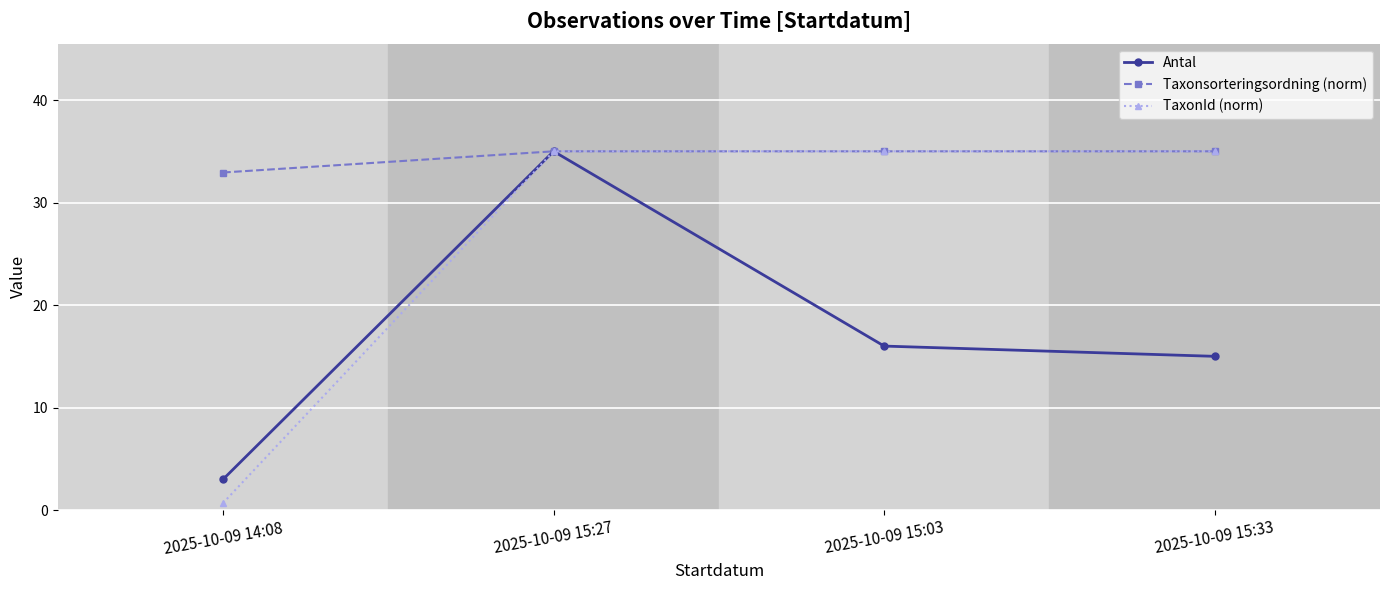

What is the total value across all series at 2025-10-09 14:08?

36.6